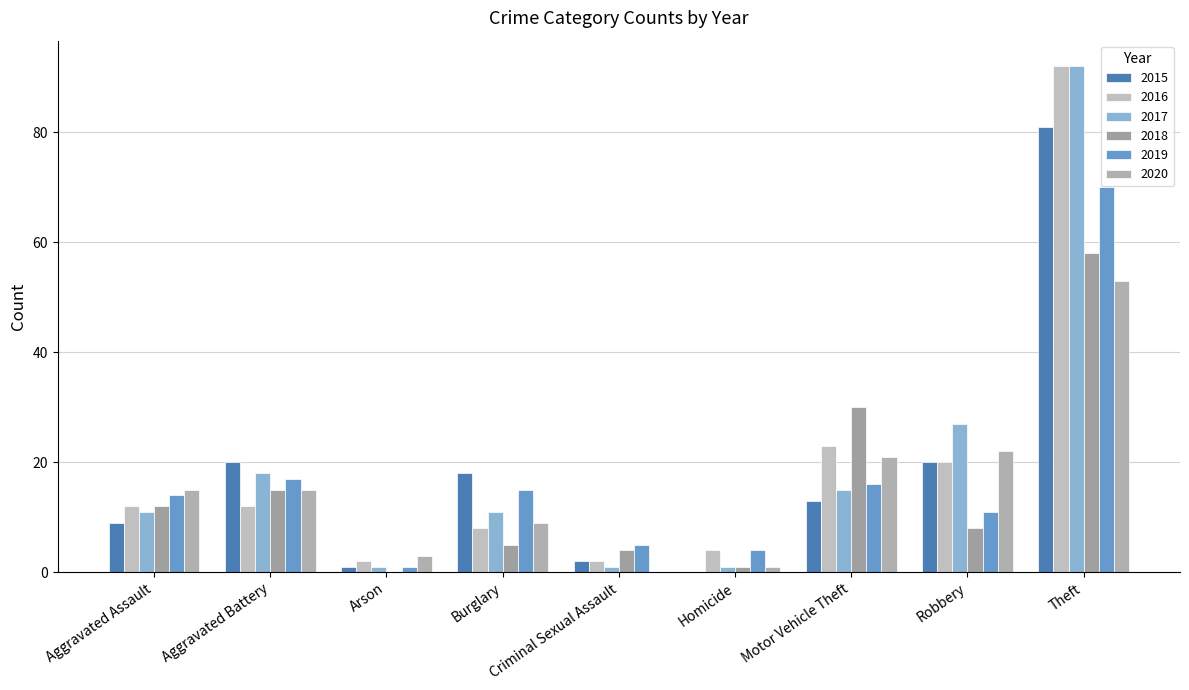

Which series has the widest spread of values?

2017